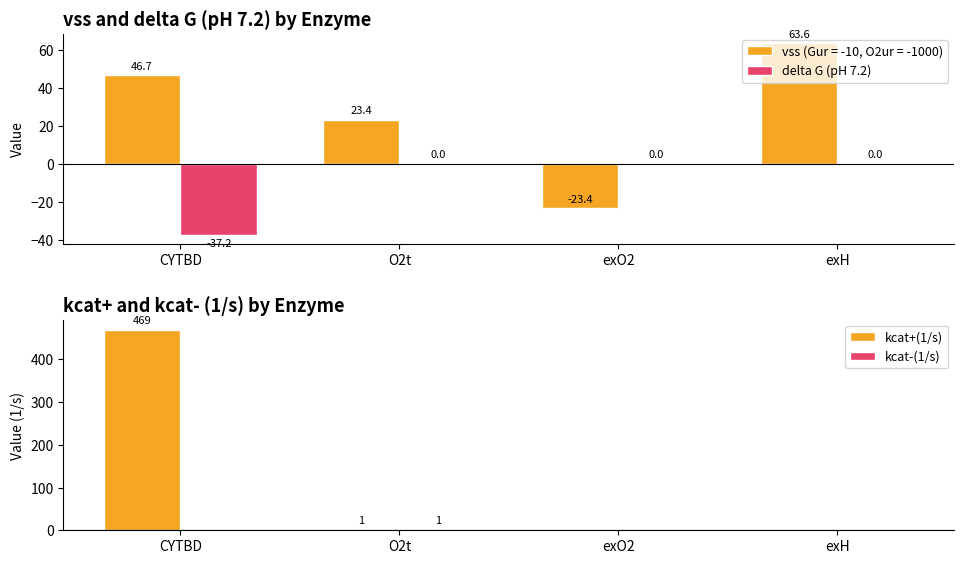

Which category has the highest value in the kcat+(1/s) series?

CYTBD